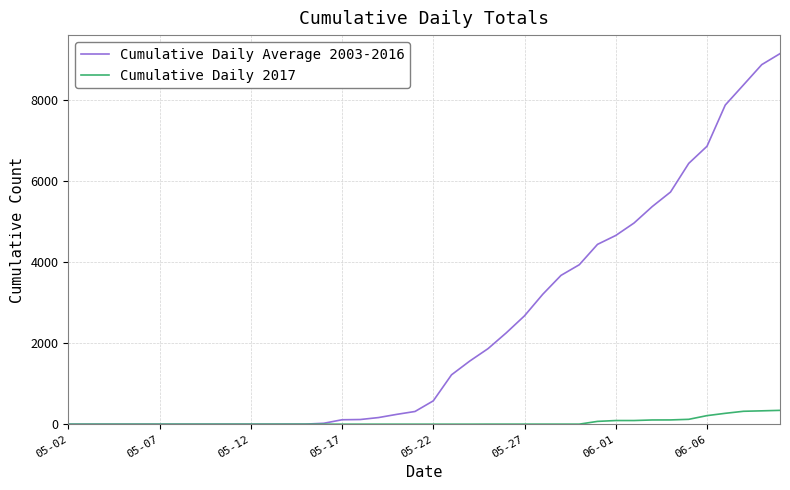

Which series has the largest total across all categories?

Cumulative Daily Average 2003-2016